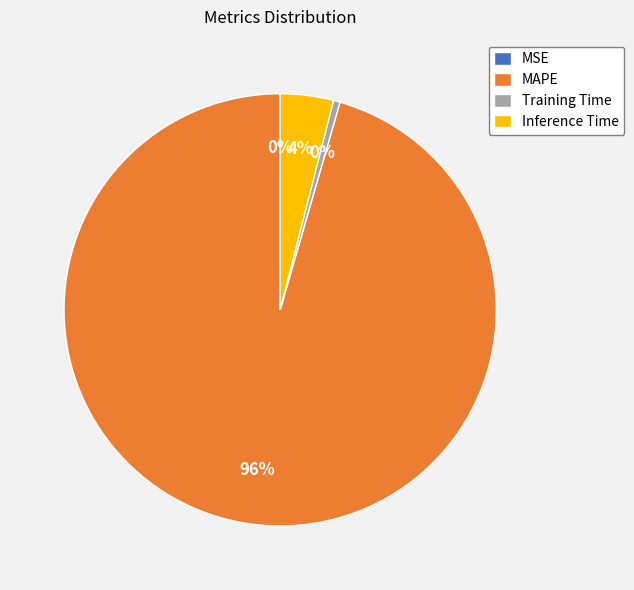

Which slice is the largest?

MAPE